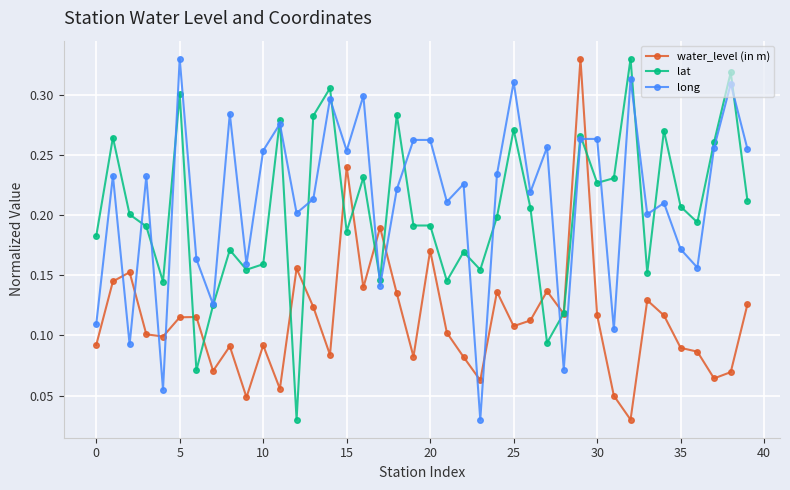

Which series ends up on top after the final intersection of long and water_level (in m)?

long